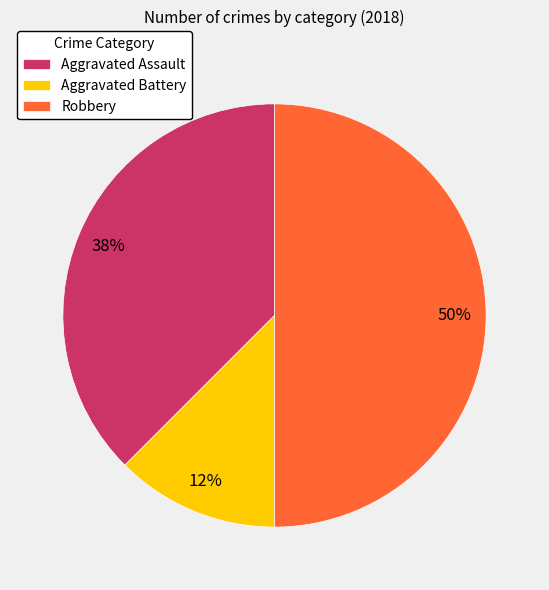

What is the largest slice in the pie chart?

Robbery